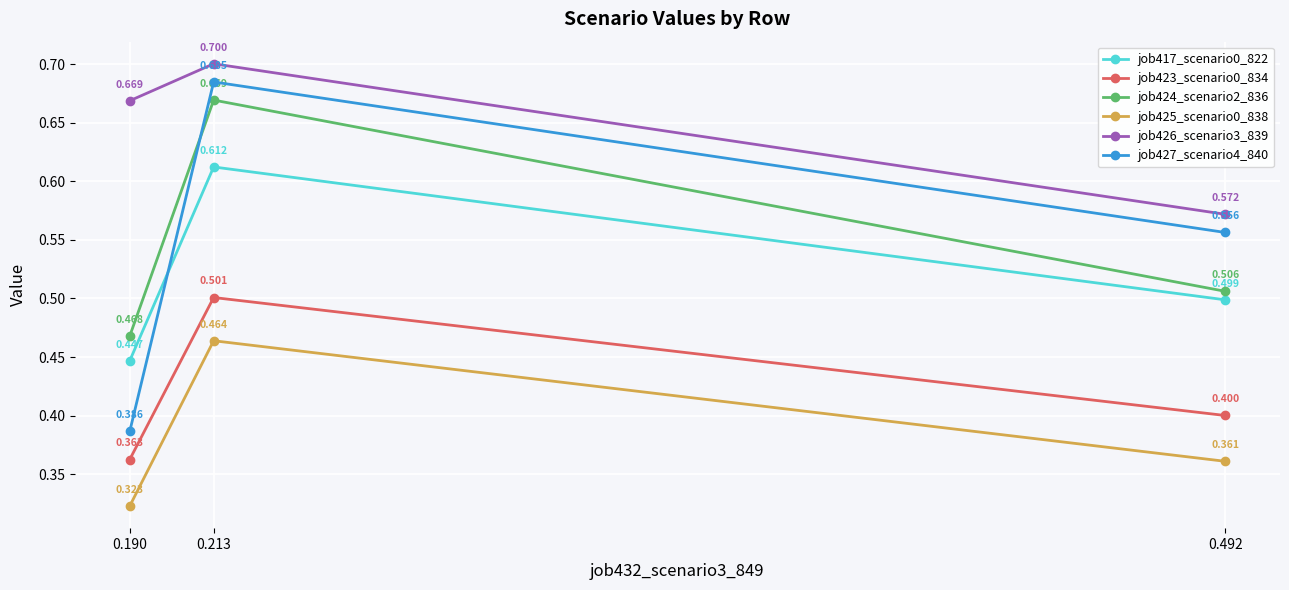

What is the total value across all series at 0.492?

2.9